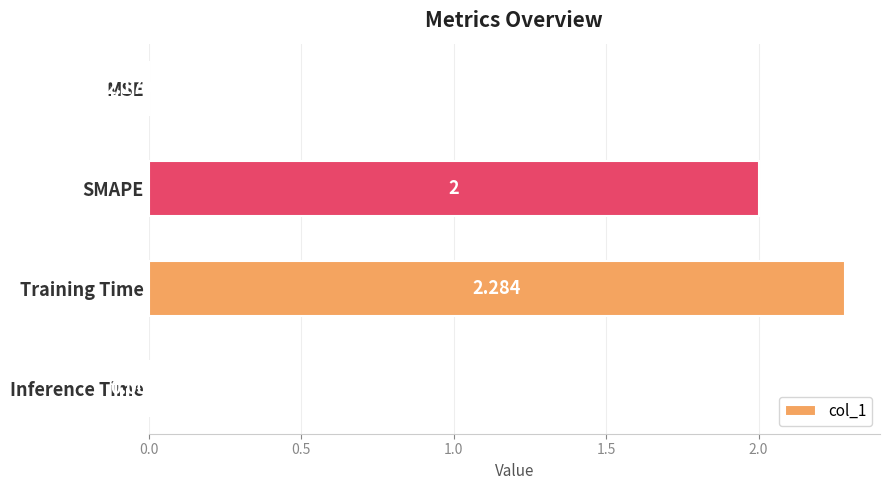

Between Training Time and Inference Time, which is larger?

Training Time